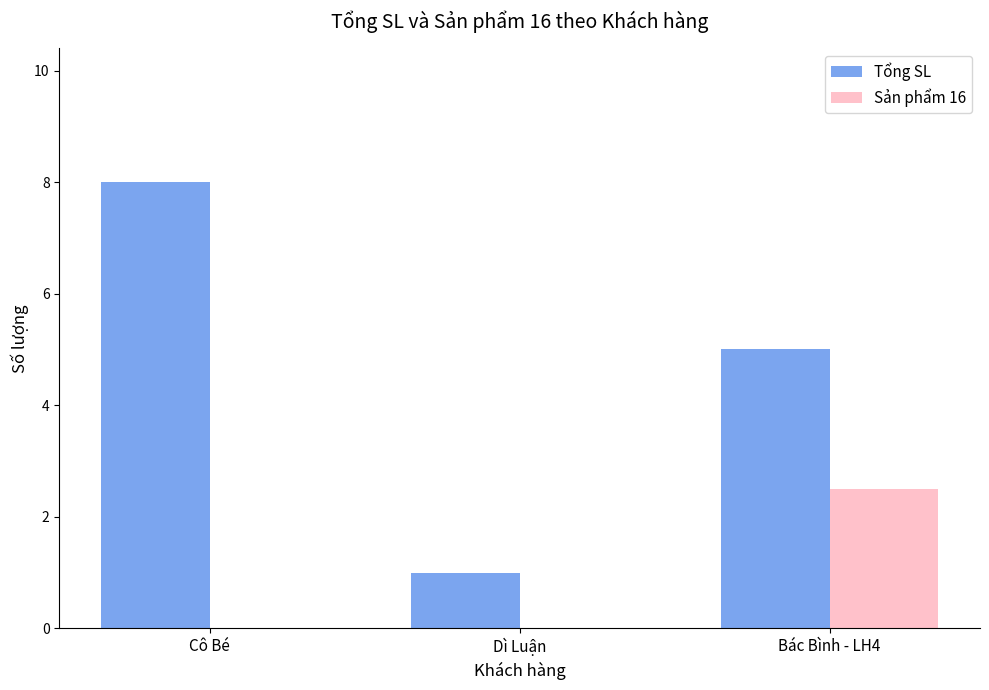

Where is Tổng SL nearest to the value 4?

Bác Bình - LH4